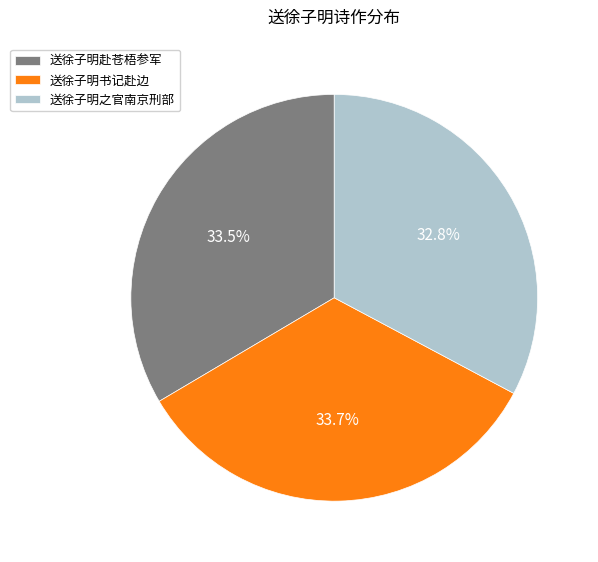

To the nearest percent, what percentage of the pie is 送徐子明书记赴边?

34%